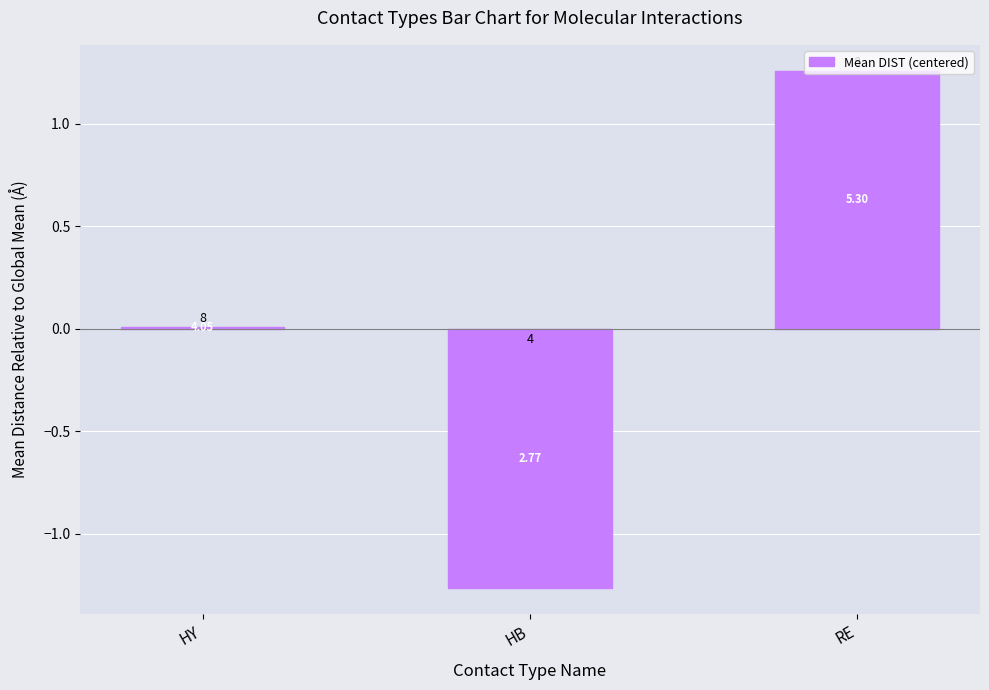

Reading right to left, transcribe all the data shown in this chart.

RE=1.3	HB=-1.3	HY=0.0